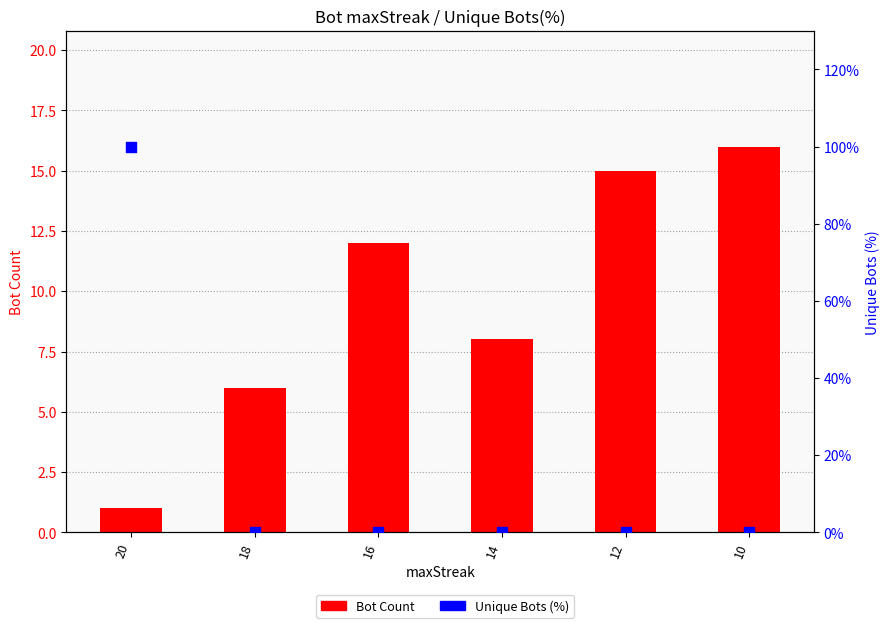

At which category is the sum across all series the highest?

10